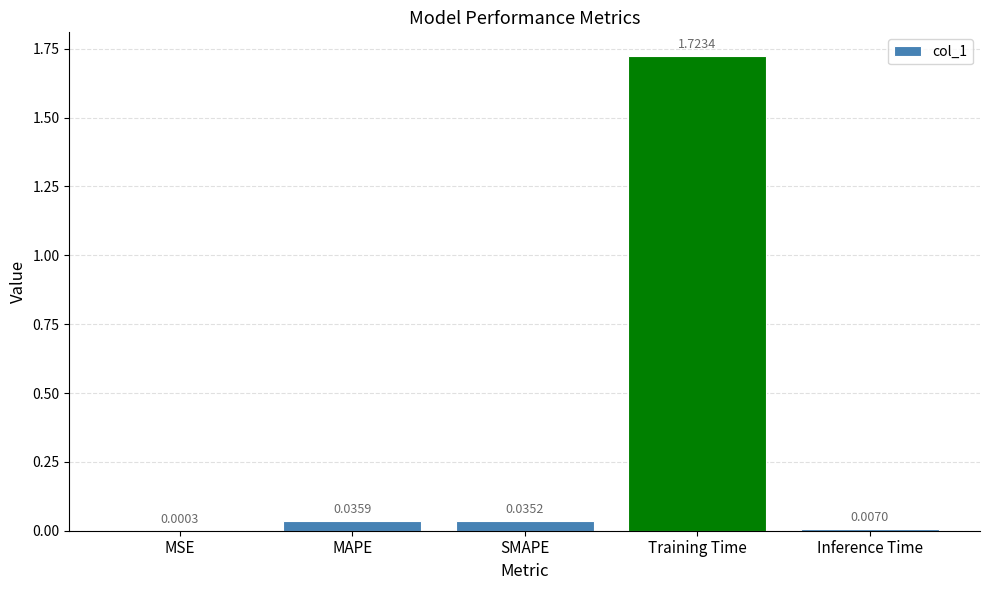

Is it true that the value at Training Time is 2.3?

False